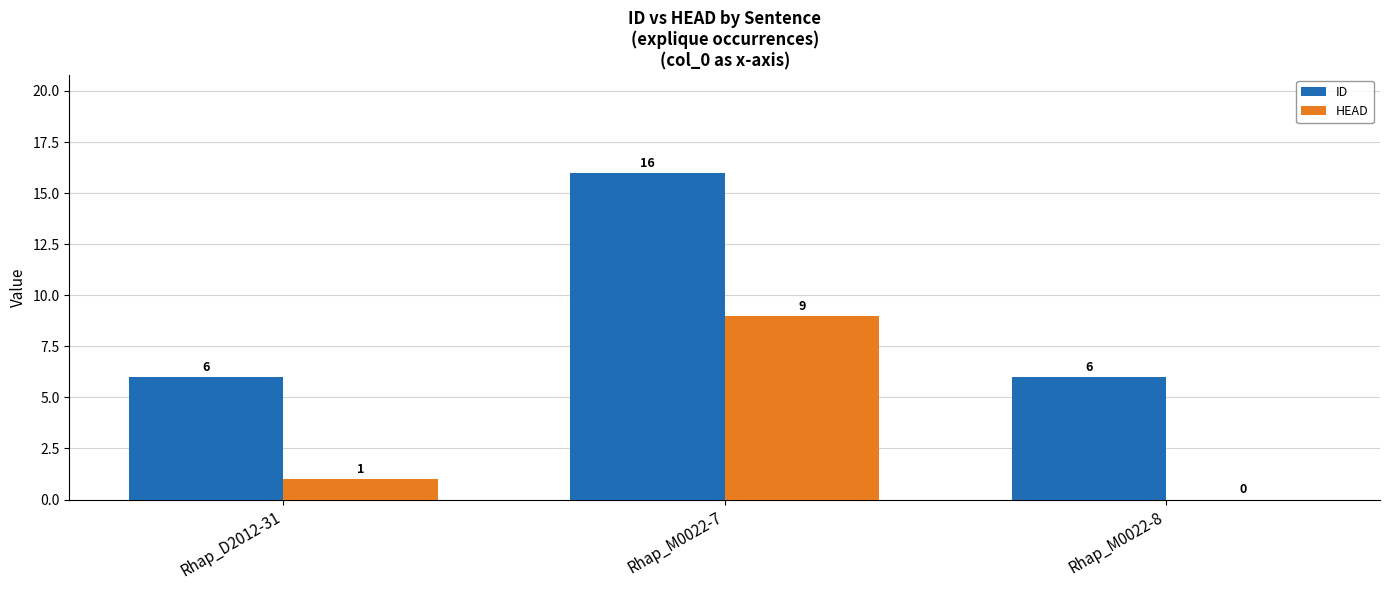

At which category is the sum across all series the highest?

Rhap_M0022-7